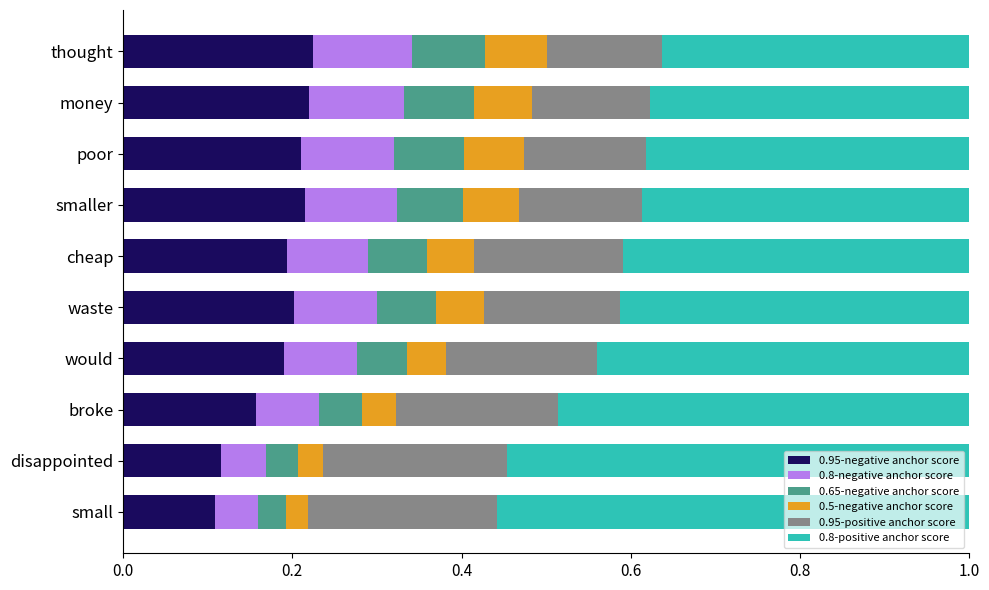

What is the total value across all series at would?

1.0